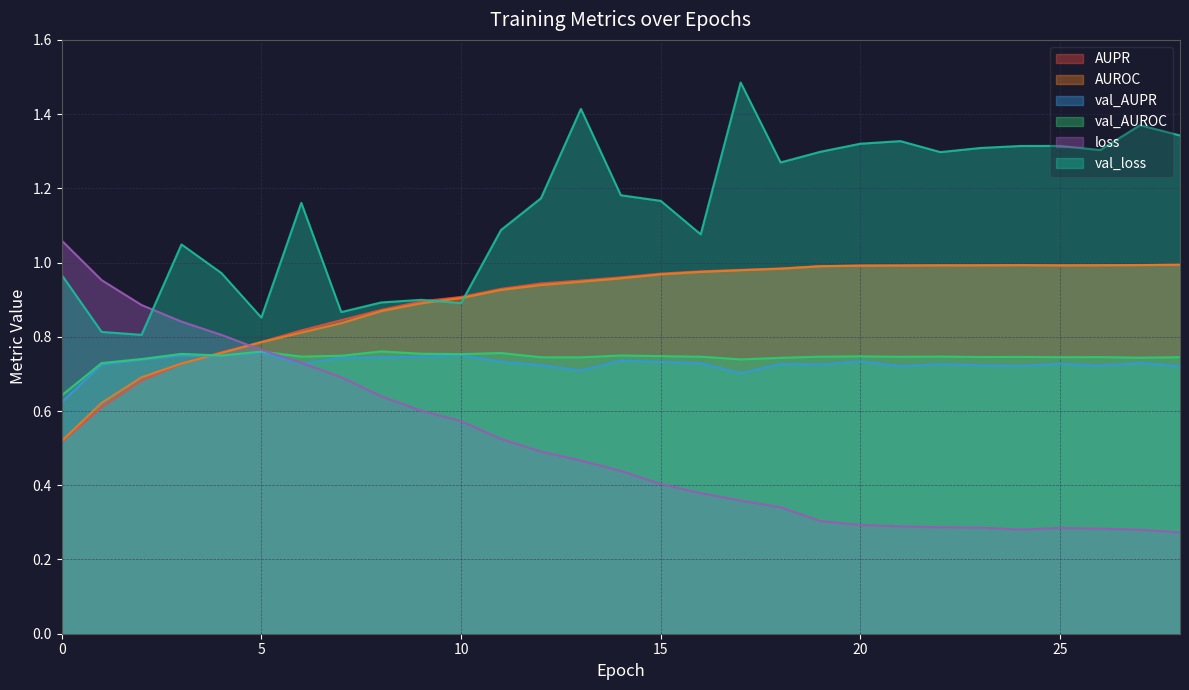

The value of val_loss at 28 is 1.3. True or false?

True